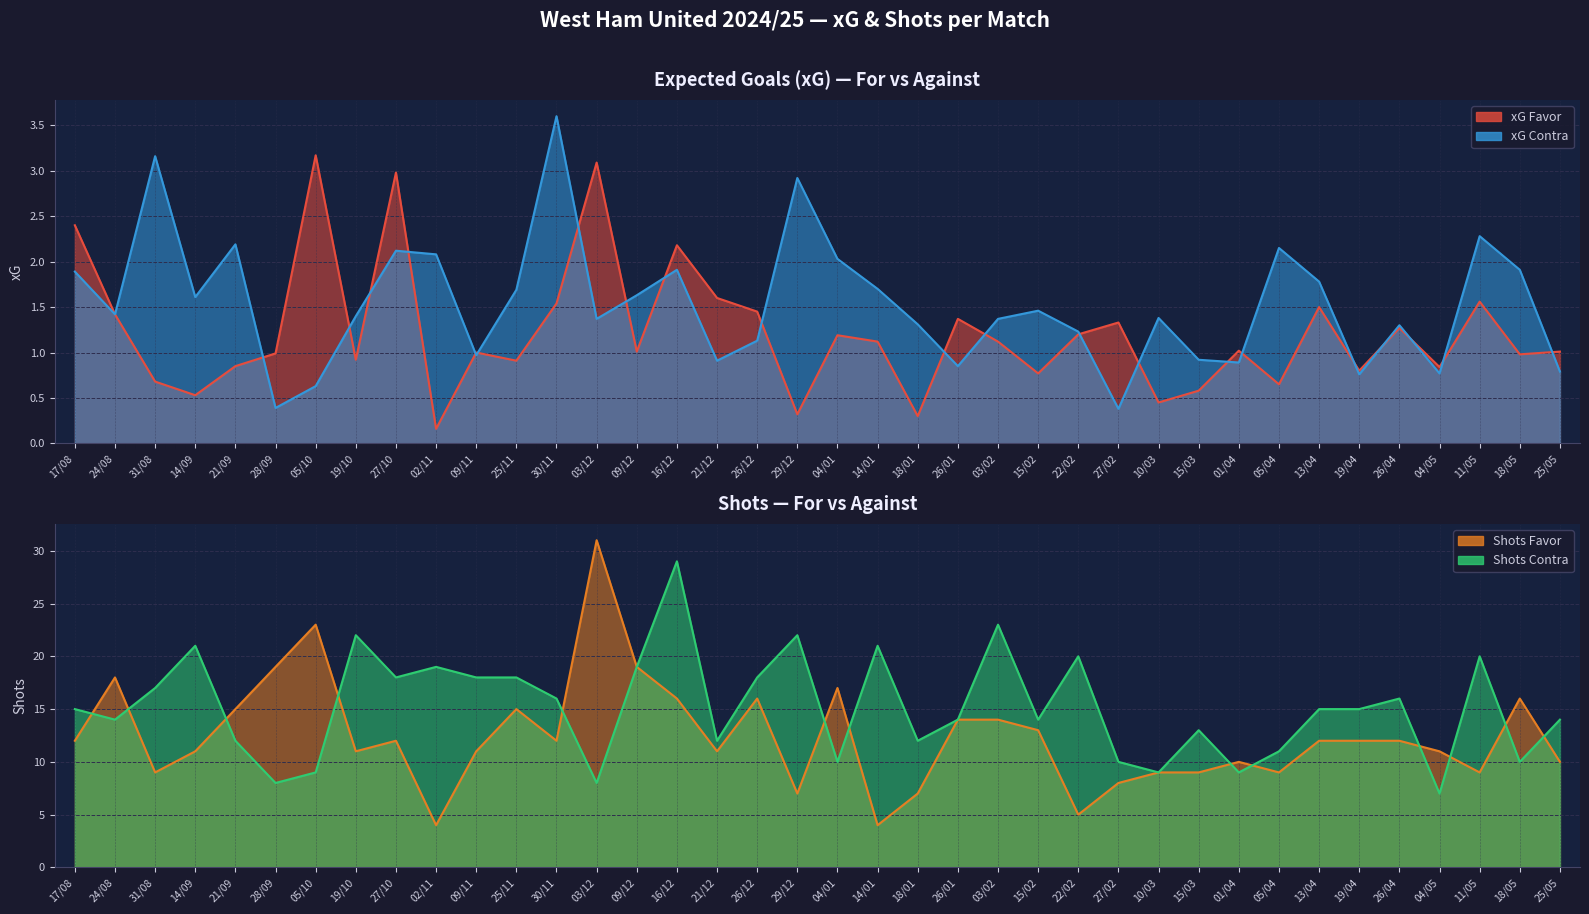

At which label is xG Contra closest to 1?

09/11